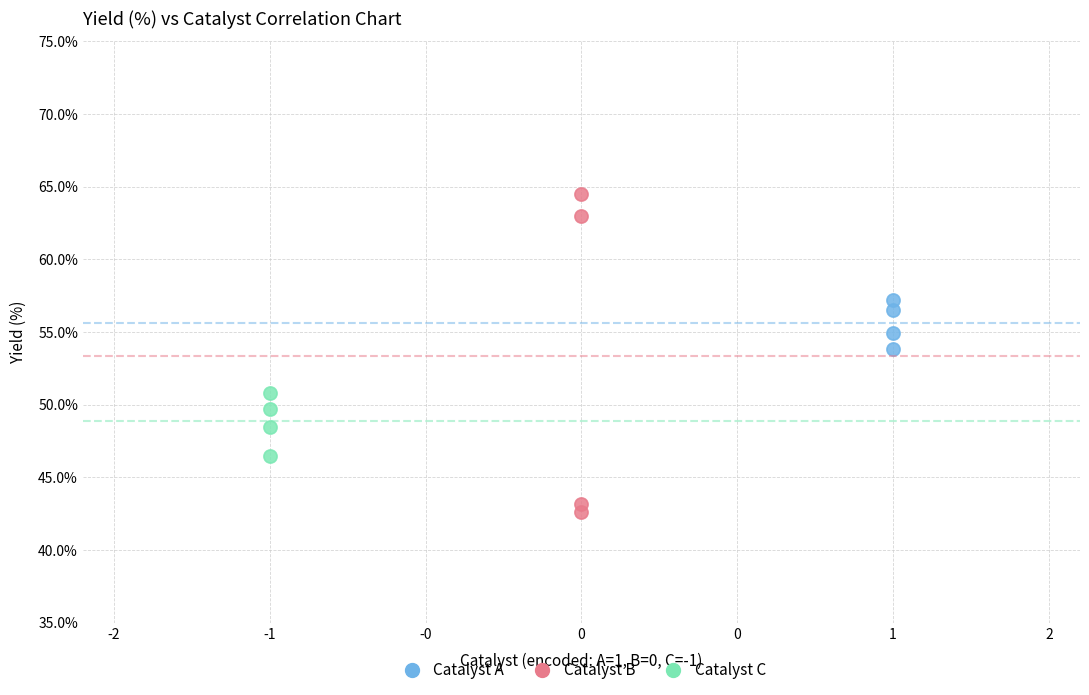

Which series reaches the minimum Y coordinate?

Catalyst B